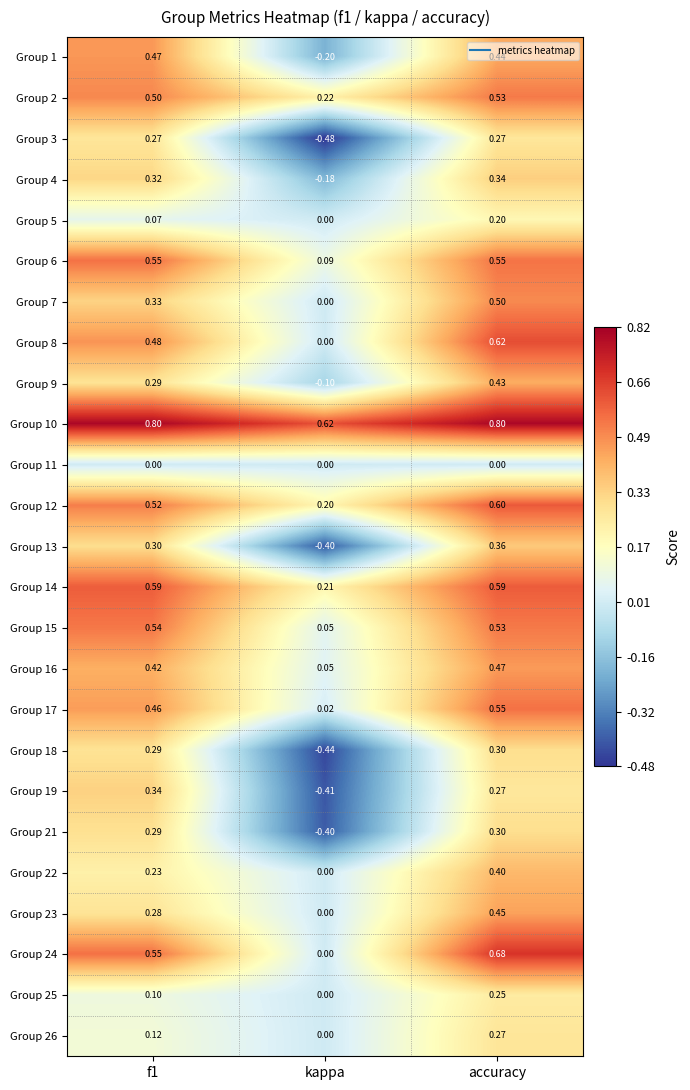

At which category does the chart reach its minimum across all series?

kappa